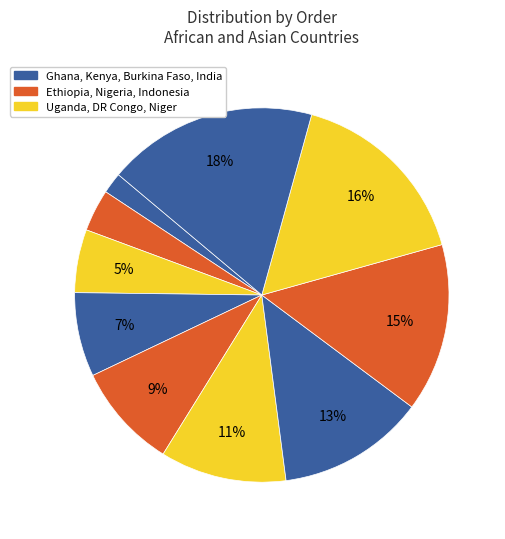

How many slices are in this pie chart?

10